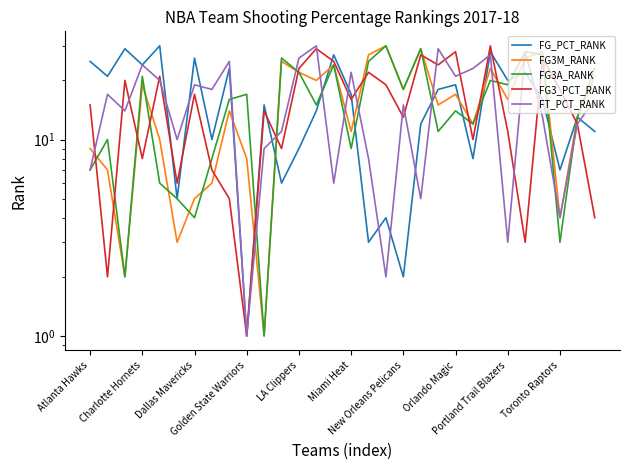

What is the average value of the FG3_PCT_RANK series?

16